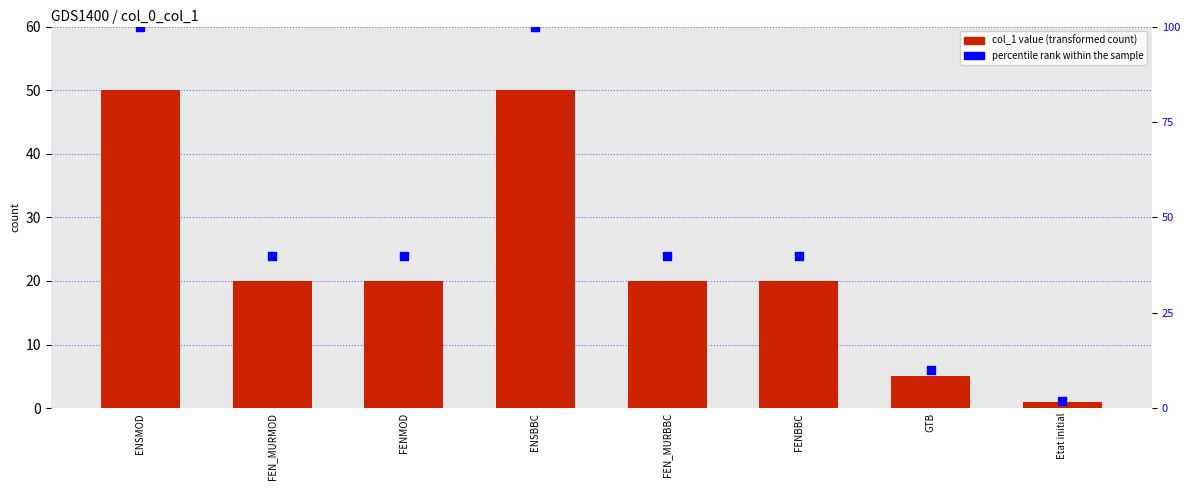

At which category is the sum across all series the highest?

ENSMOD